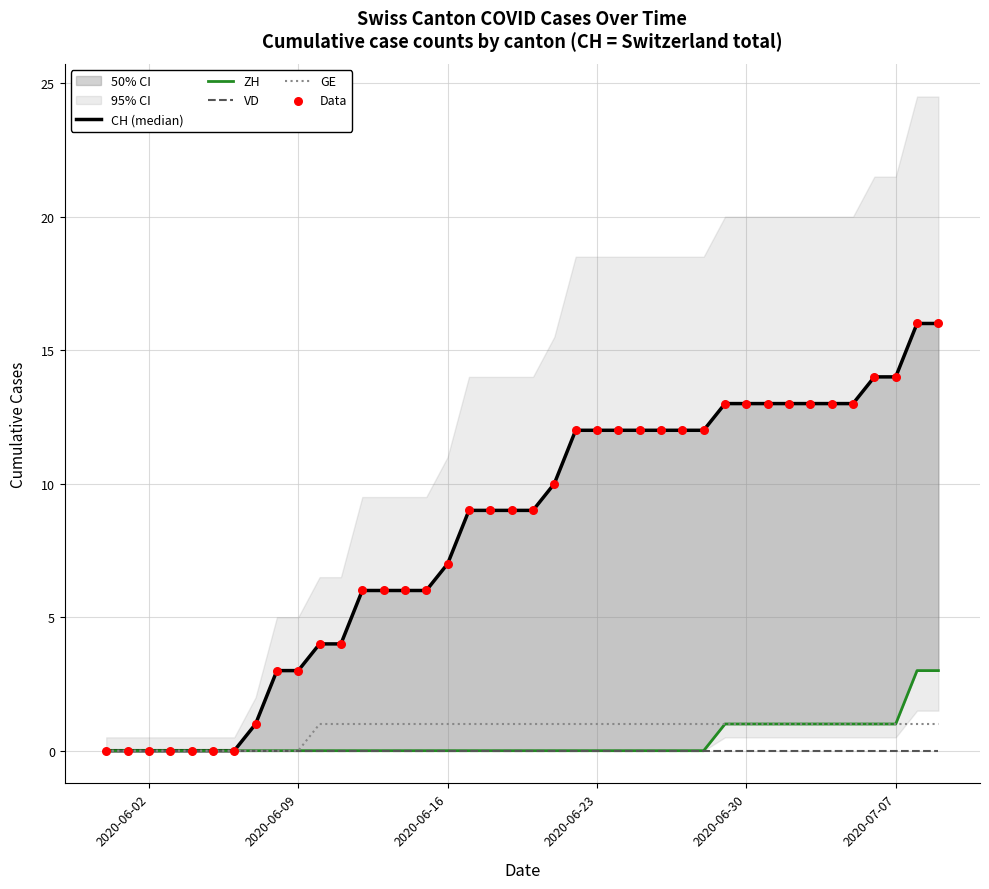

Which series reaches the maximum Y coordinate?

CH (median)